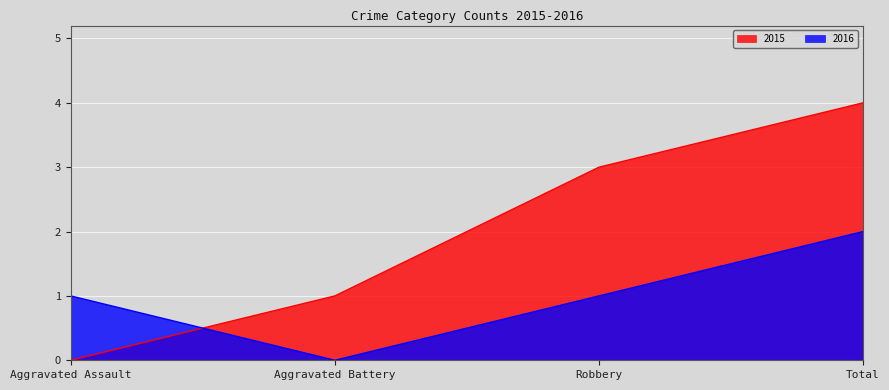

Where is 2016 nearest to the value 1?

Aggravated Assault